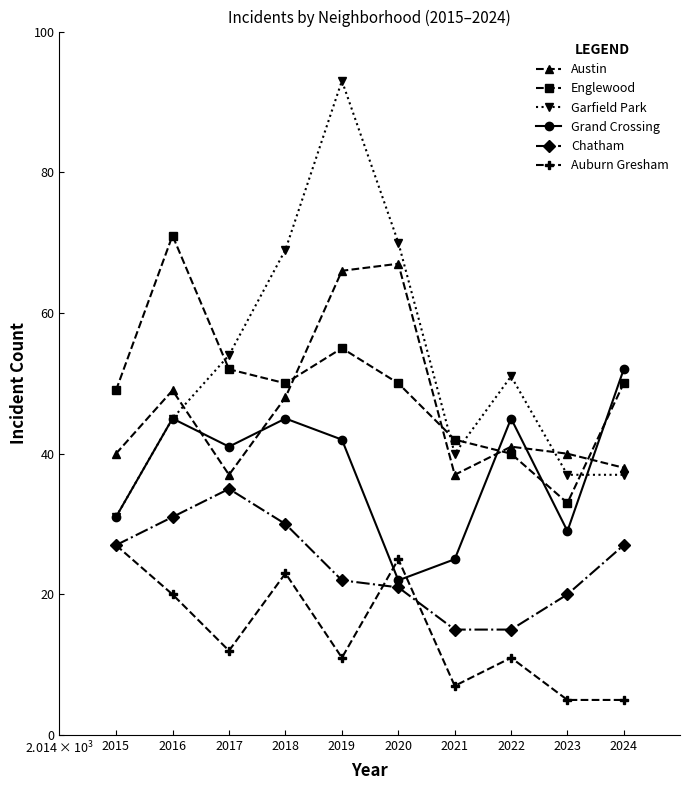

What is the average value of the Englewood series?

49